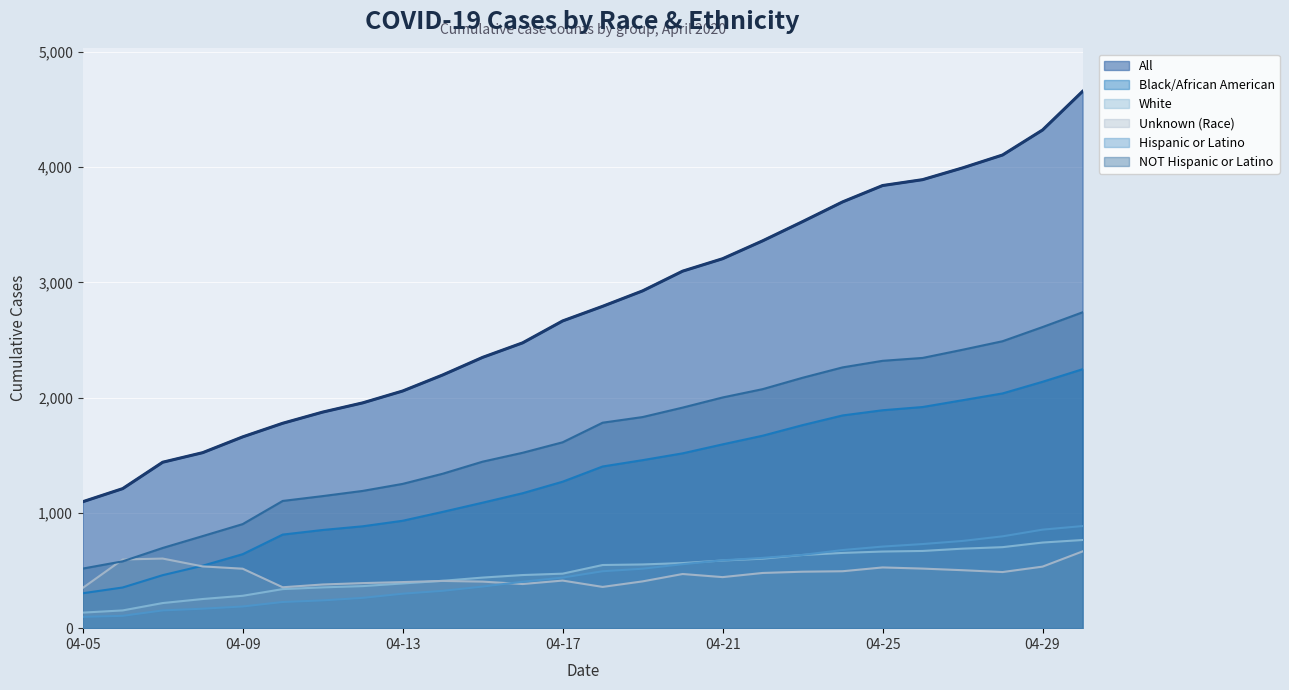

Where does the Hispanic or Latino series first go above 494?

2020-04-19